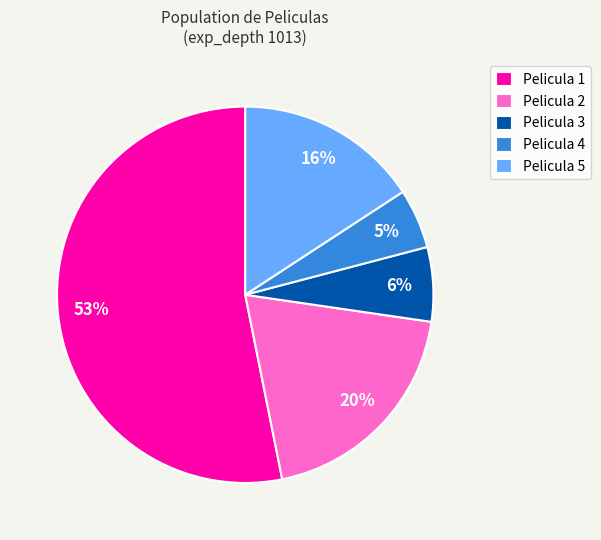

How many segments does this pie chart have?

5